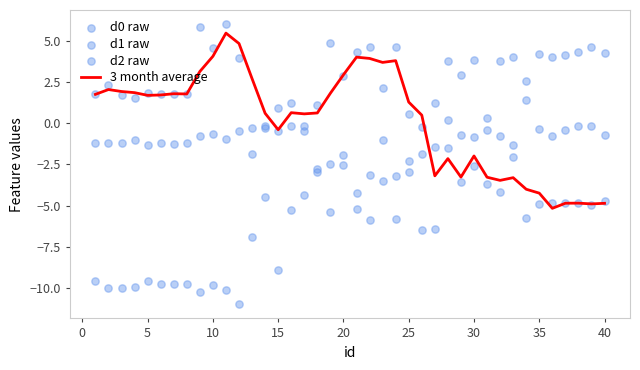

Which series reaches the minimum Y coordinate?

d2 raw